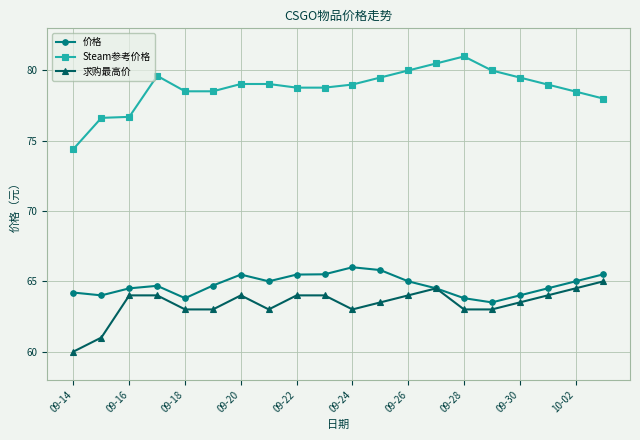

Which series has the largest total across all categories?

Steam参考价格